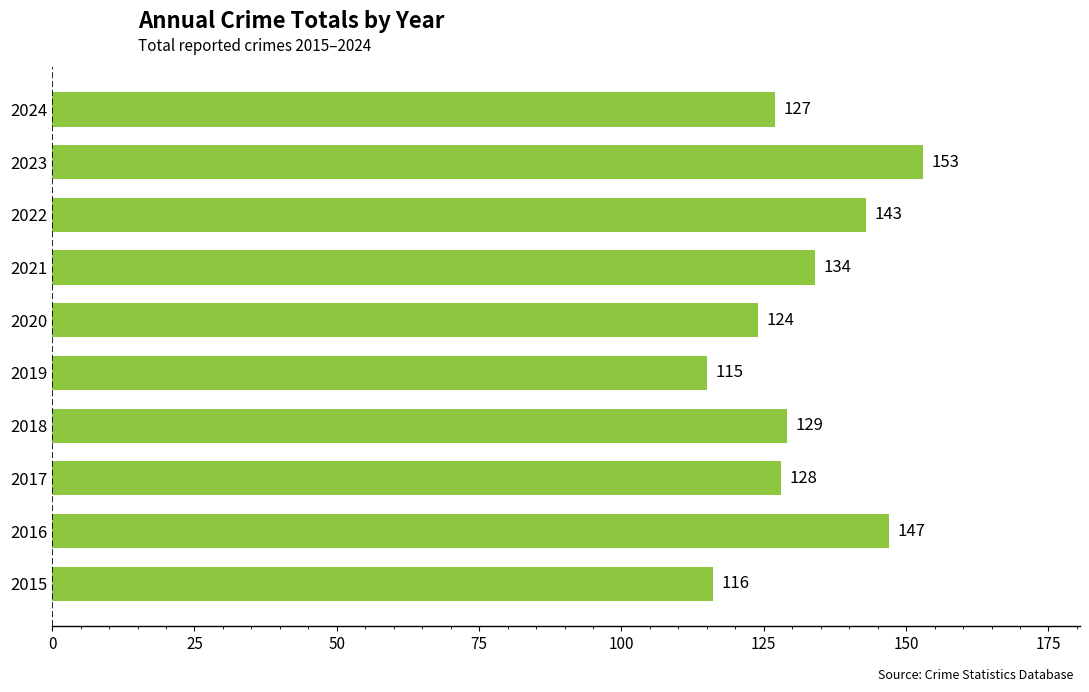

Read the value at 2023, to the nearest 10.

150